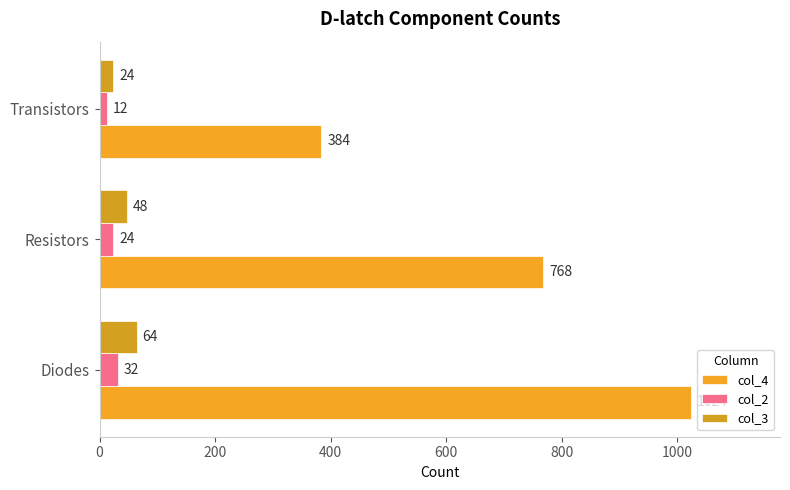

Reading left to right, list all the values displayed in this chart.

col_4: 1024	768	384
col_2: 32	24	12
col_3: 64	48	24